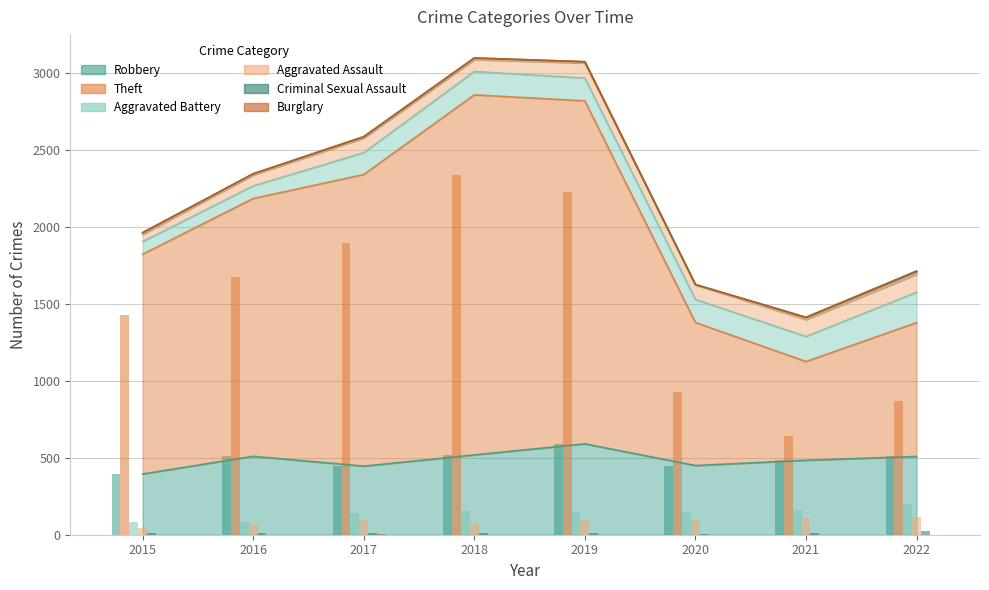

What is the highest value of the Criminal Sexual Assault series?

21